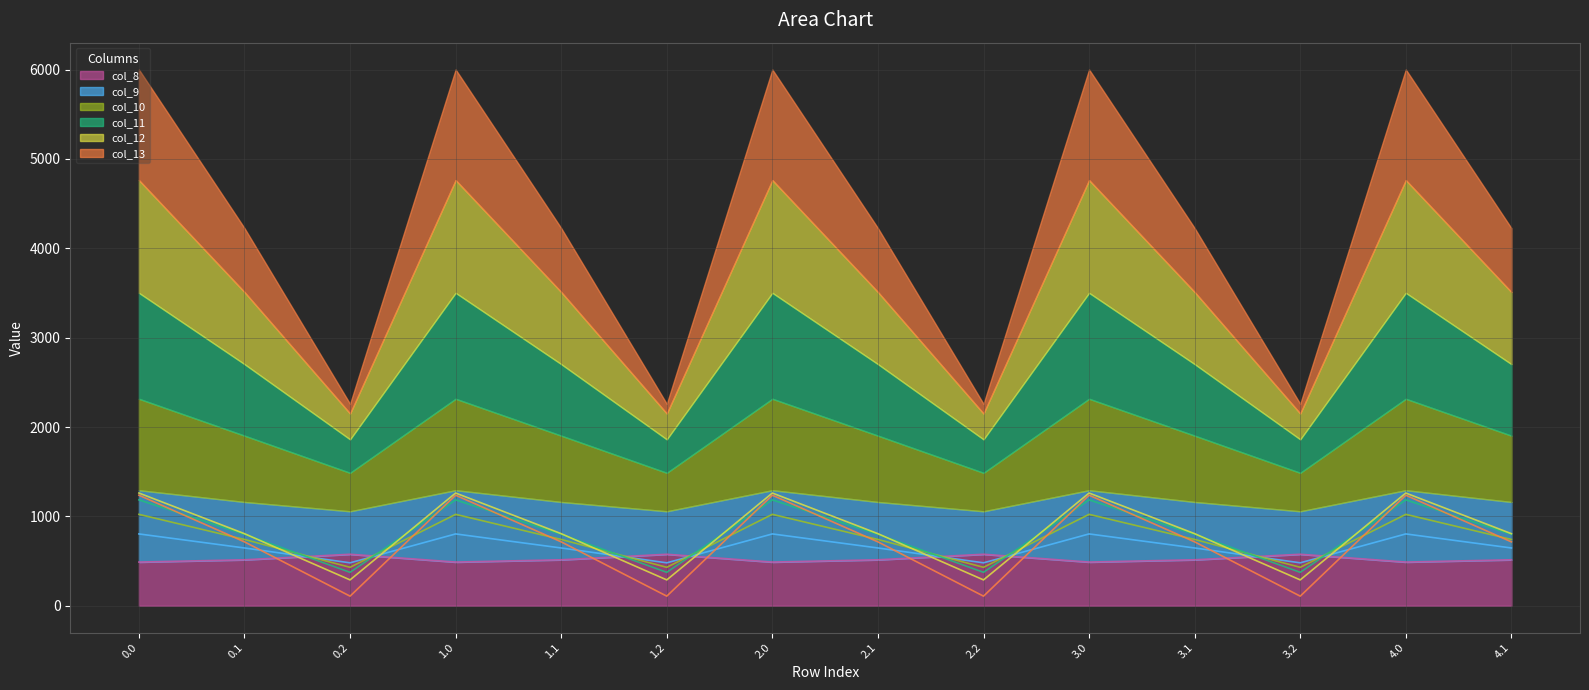

What is the sum of the col_13 values at 3.0 and 4.1?

1952.7